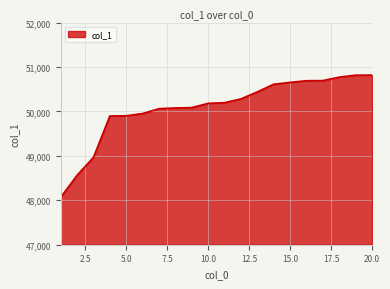

What is the greatest value displayed?

50818